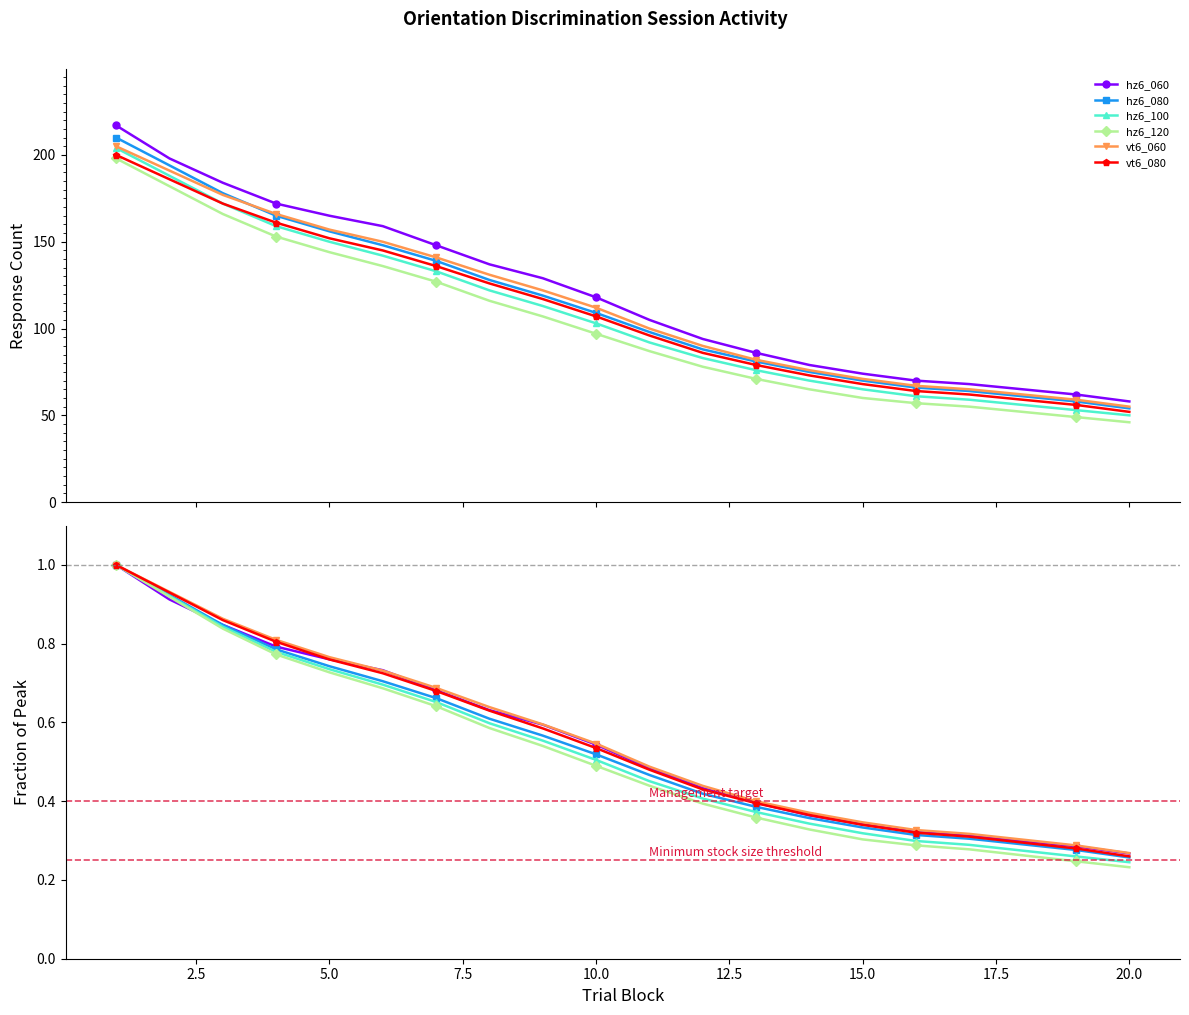

What is the sum of all hz6_120 values?

10.3